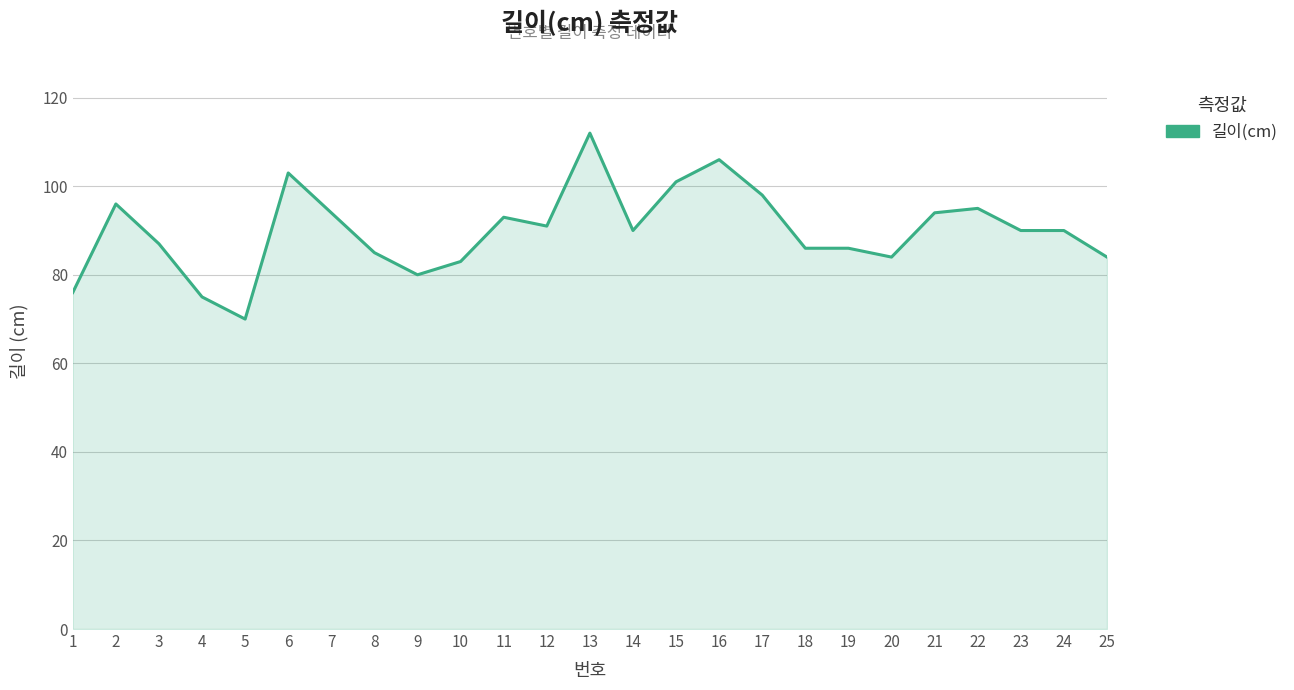

Which category has the highest value across all series?

13